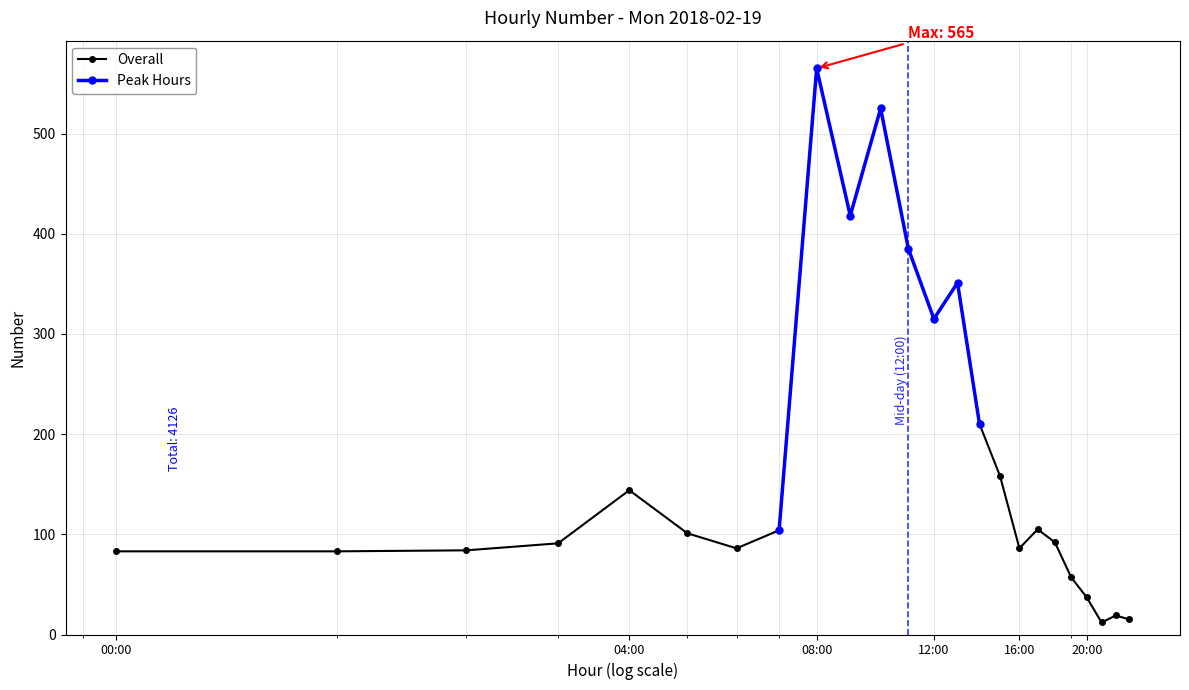

Between 06:00 and 07:00, which is larger?

07:00